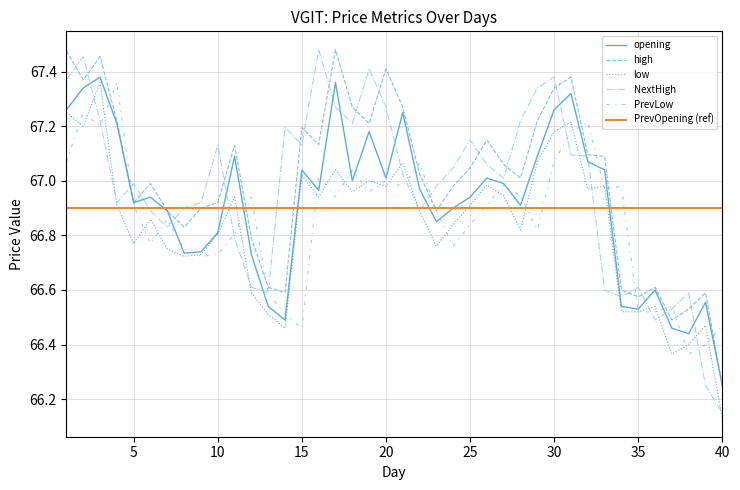

The value of PrevLow at 22 is 67.1. True or false?

True